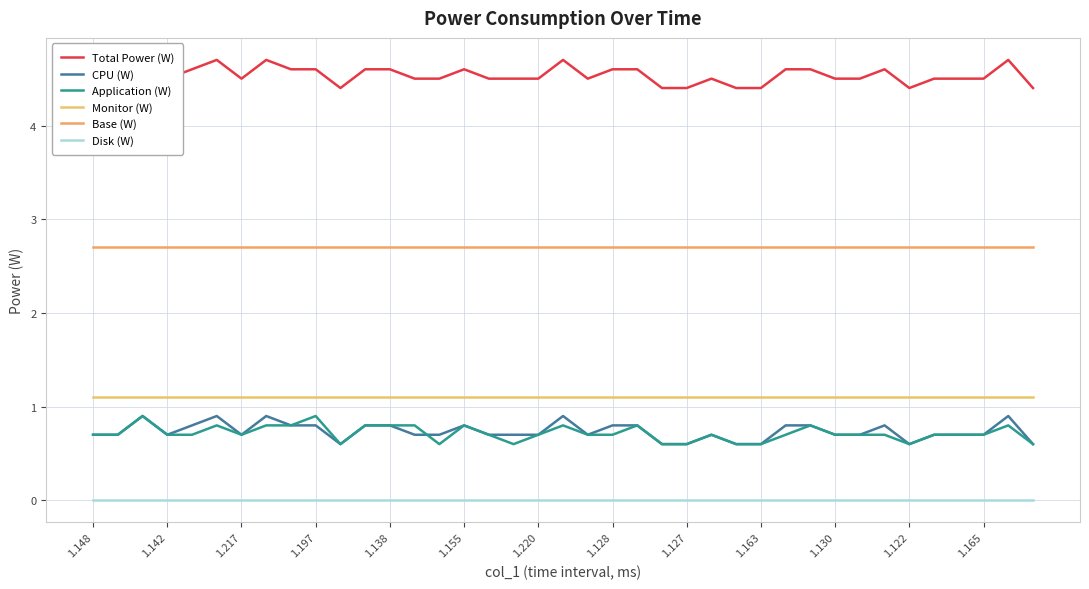

The value of Total Power (W) at 1.138 is 2.7. True or false?

False